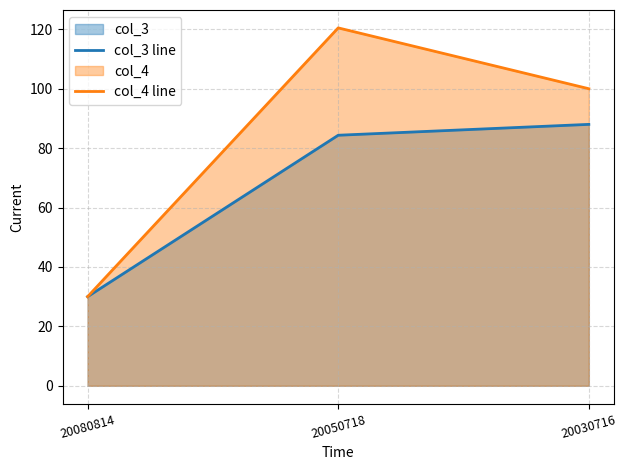

How many lines are shown in the chart?

2